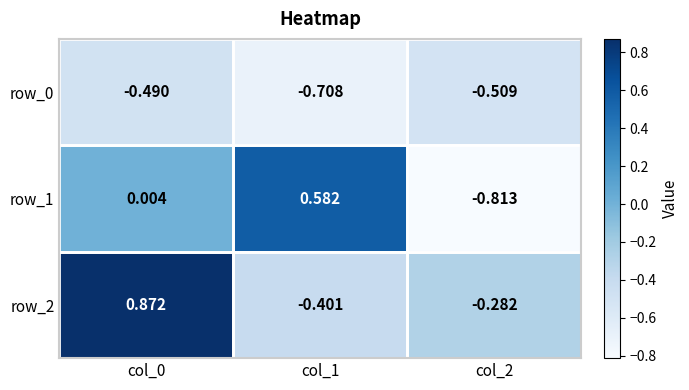

The value of row_2 at col_0 is 1.2. True or false?

False